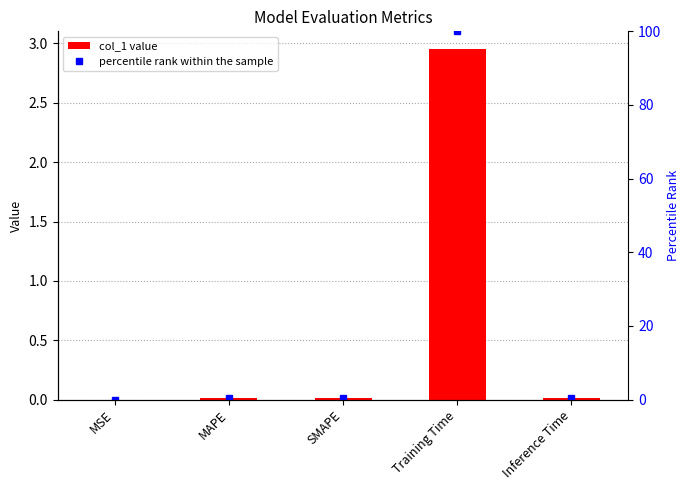

What is the difference between the second highest and minimum values in the percentile rank within the sample series?

0.4